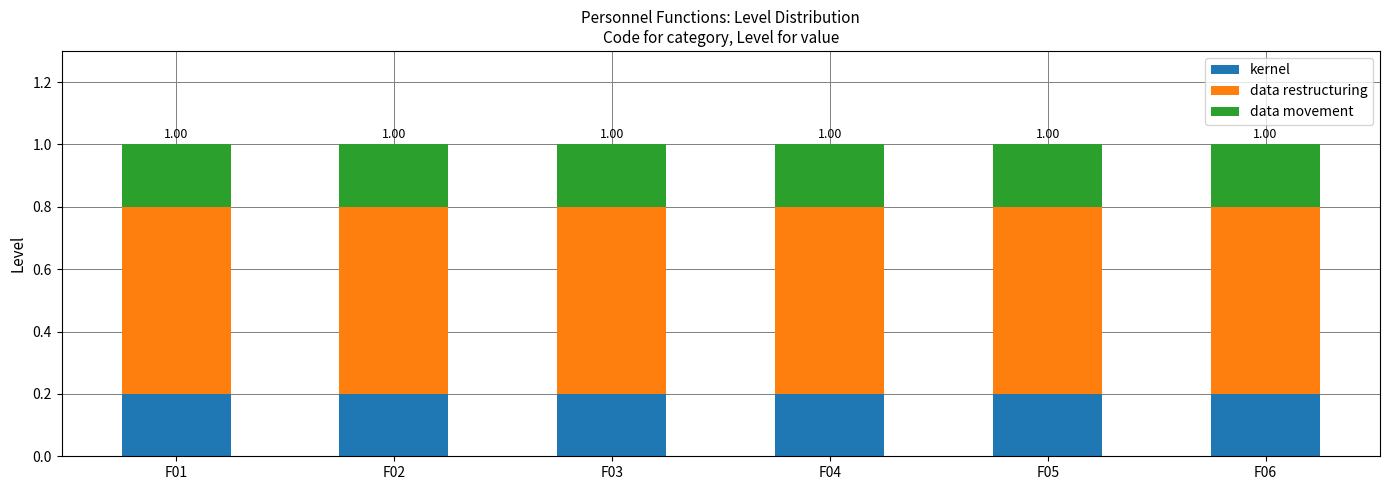

What is the total value across all series at F01?

1.0